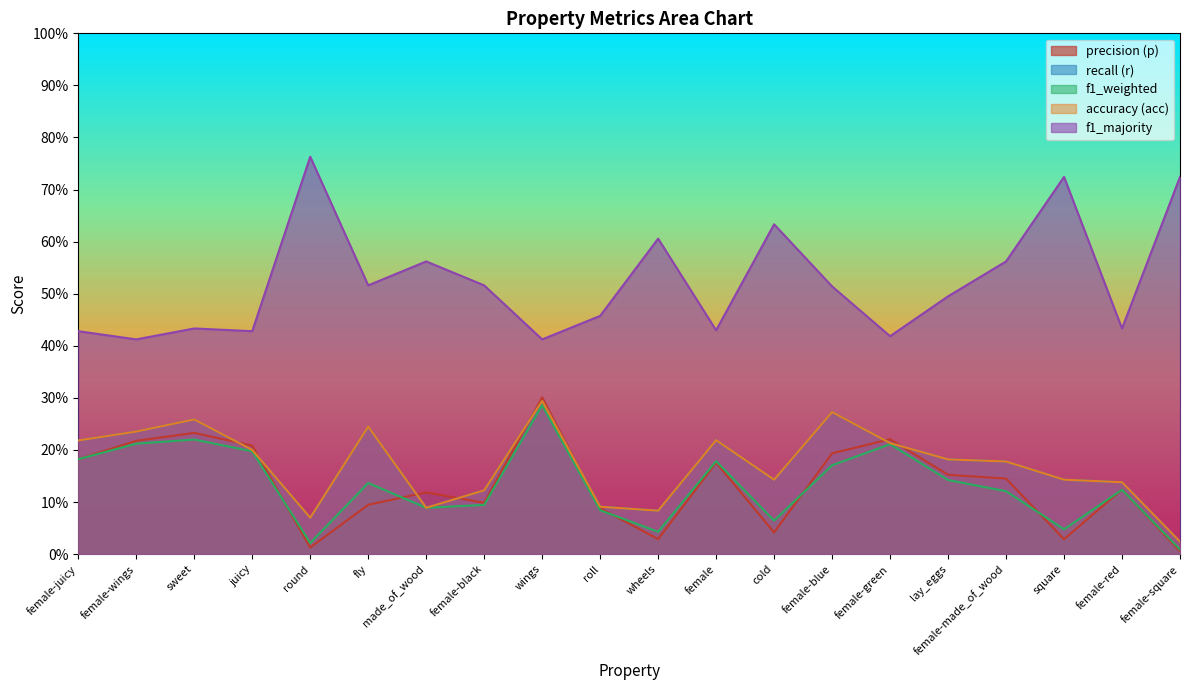

Where is the first local maximum for f1_weighted?

sweet